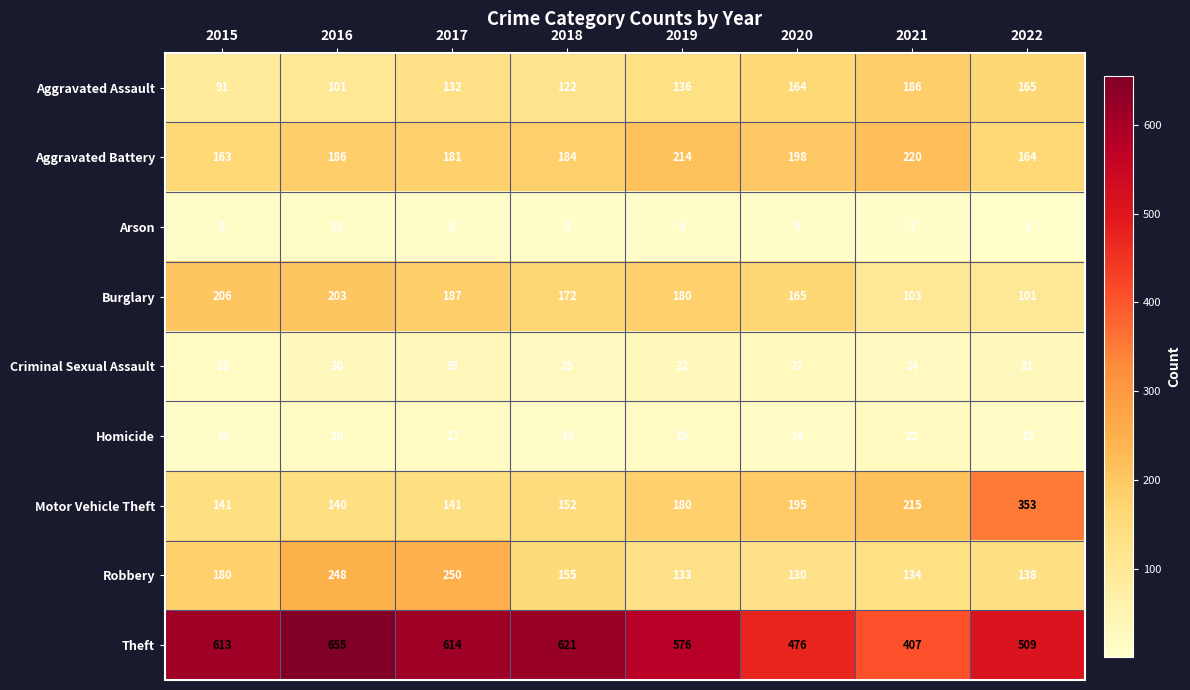

What is the sum of all Criminal Sexual Assault values?

222